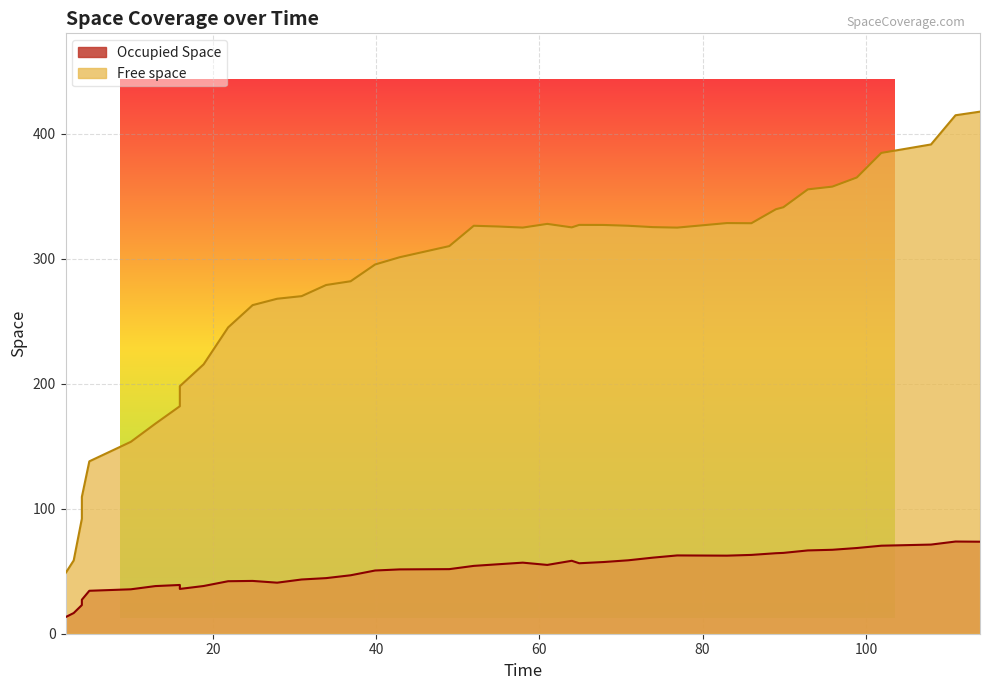

True or false: Occupied Space and Free space cross at least once.

False